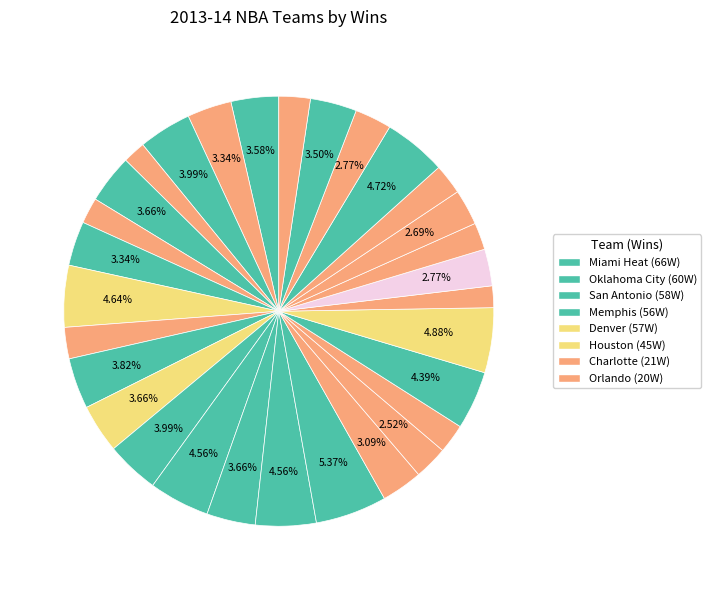

How many segments does this pie chart have?

30